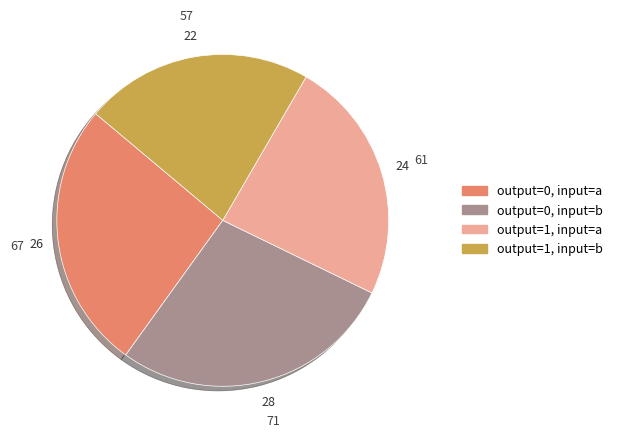

Is there any slice that represents more than half of the pie?

No